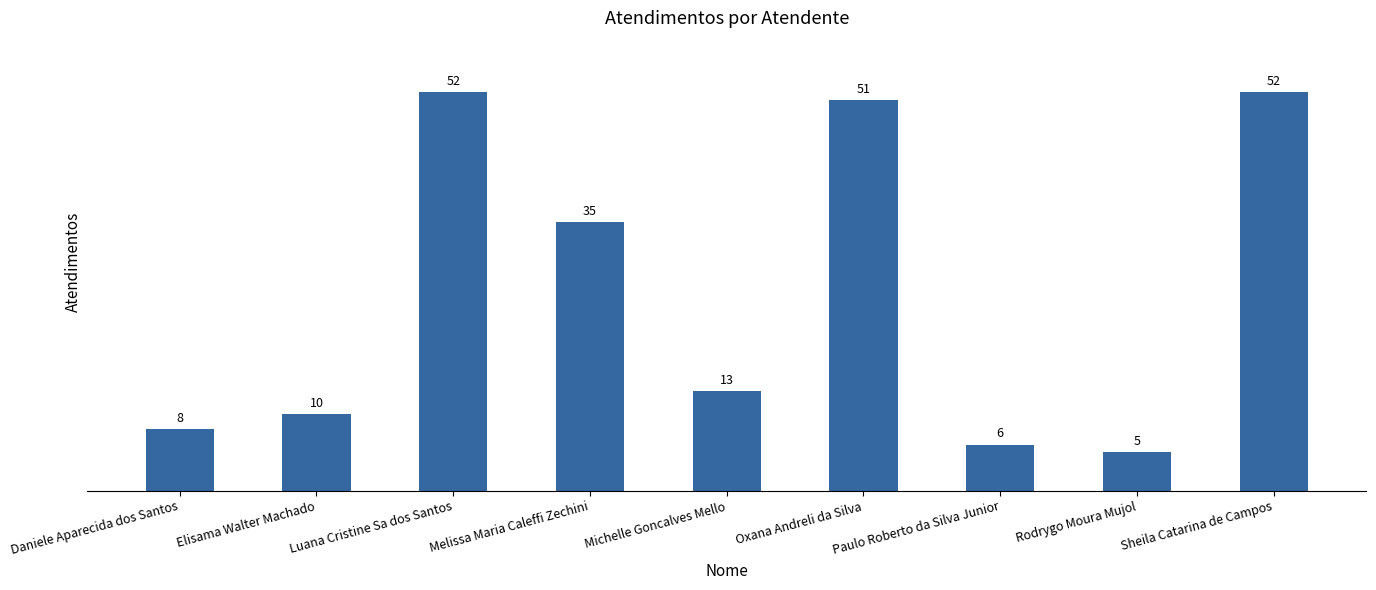

How many data points are less than 13?

4